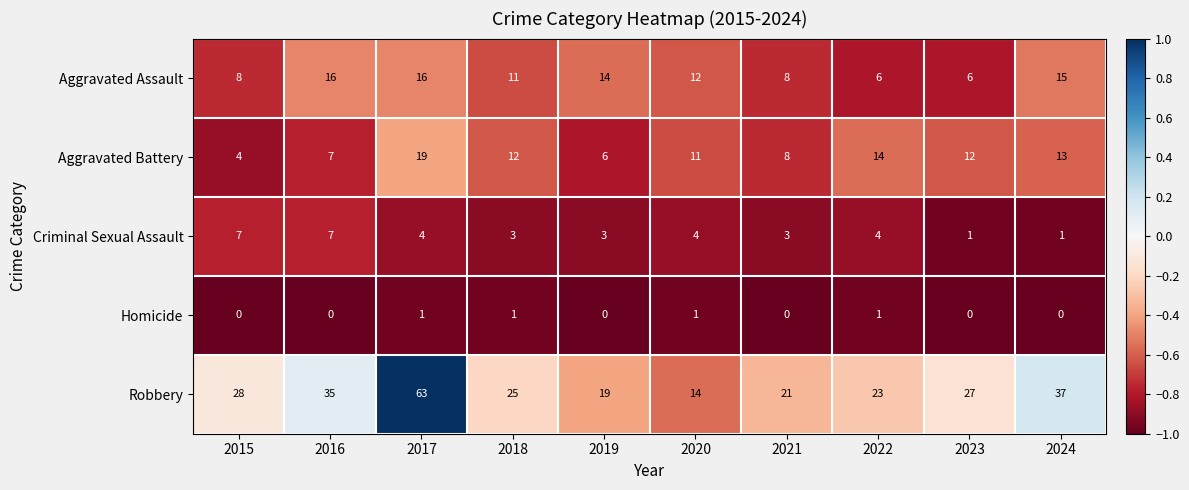

At which label does Aggravated Battery first exceed 12?

2017